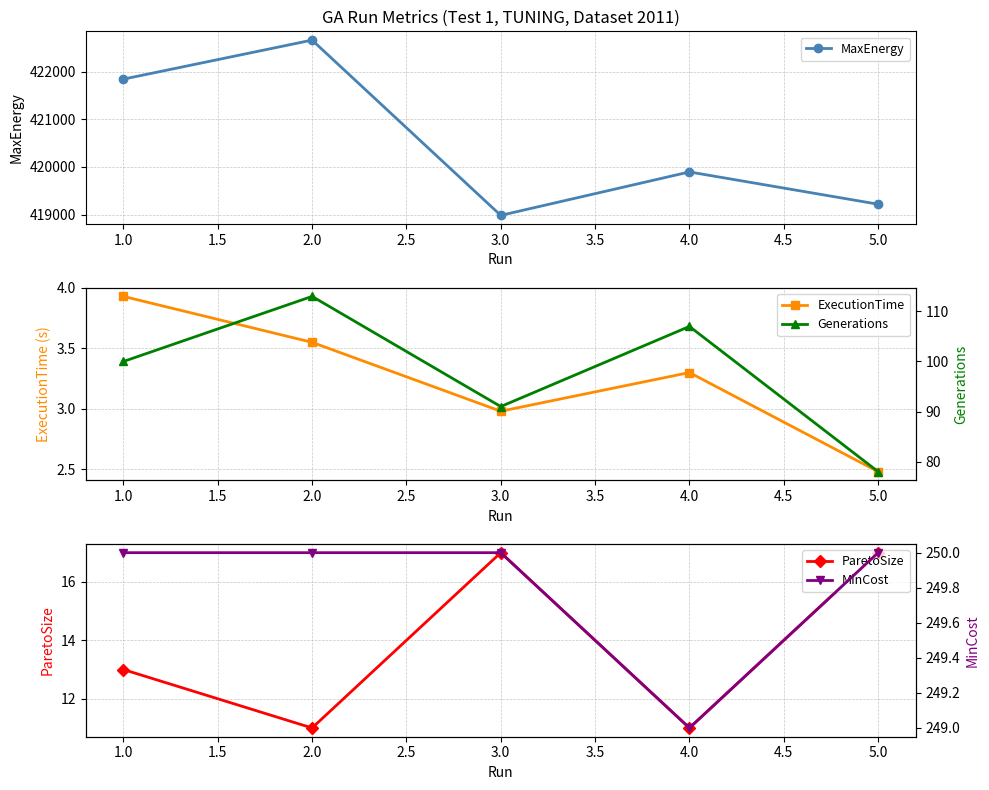

How many series are shown in this chart?

5